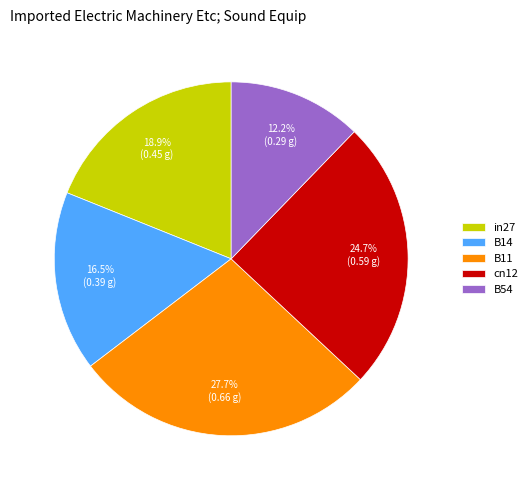

Which slice is the smallest?

B54